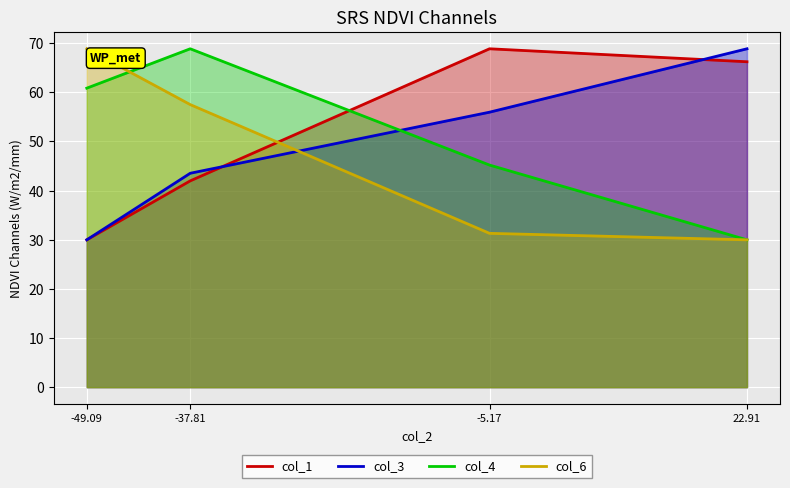

What is the difference between the col_1 values at -5.17 and -37.81?

26.9